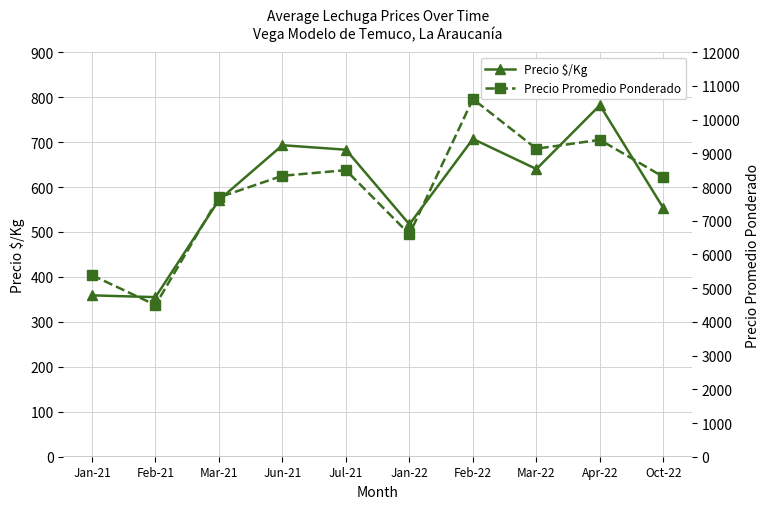

Rank the series at Feb-21 from lowest to highest value.

Precio $/Kg, Precio Promedio Ponderado